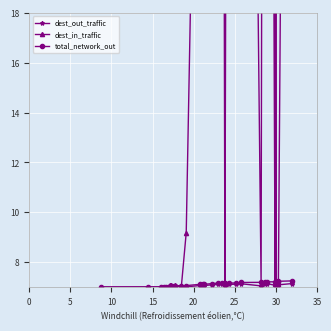

Reading left to right, what are all the values shown in this chart?

dest_out_traffic: 7.0	7.0	7.0	7.0	7.0	7.0	7.0	7.0	7.0	7.0	7.0	7.1	7.1	7.1	7.1	7.1	7.1	7.0	7.1	7.1	7.1	7.1	7.1	7.1	7.1	7.1	7.1	7.1	7.1	7.1
dest_in_traffic: 7.0	7.0	7.0	7.0	7.0	7.0	7.1	7.1	7.1	7.0	9.2	39.2	39.2	39.2	56.6	68.6	68.6	7.1	68.6	68.6	81.5	7.1	83.5	83.5	7.1	83.5	7.1	7.1	7.1	83.5
total_network_out: 7.0	7.0	7.0	7.0	7.0	7.0	7.0	7.0	7.0	7.0	7.1	7.1	7.1	7.1	7.1	7.2	7.2	7.2	7.2	7.2	7.2	7.2	7.2	7.2	7.2	7.2	7.2	7.2	7.2	7.2